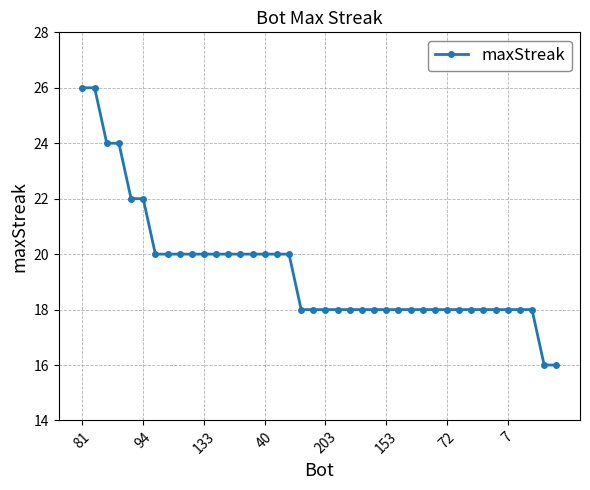

What is the difference between the second highest and minimum values?

10